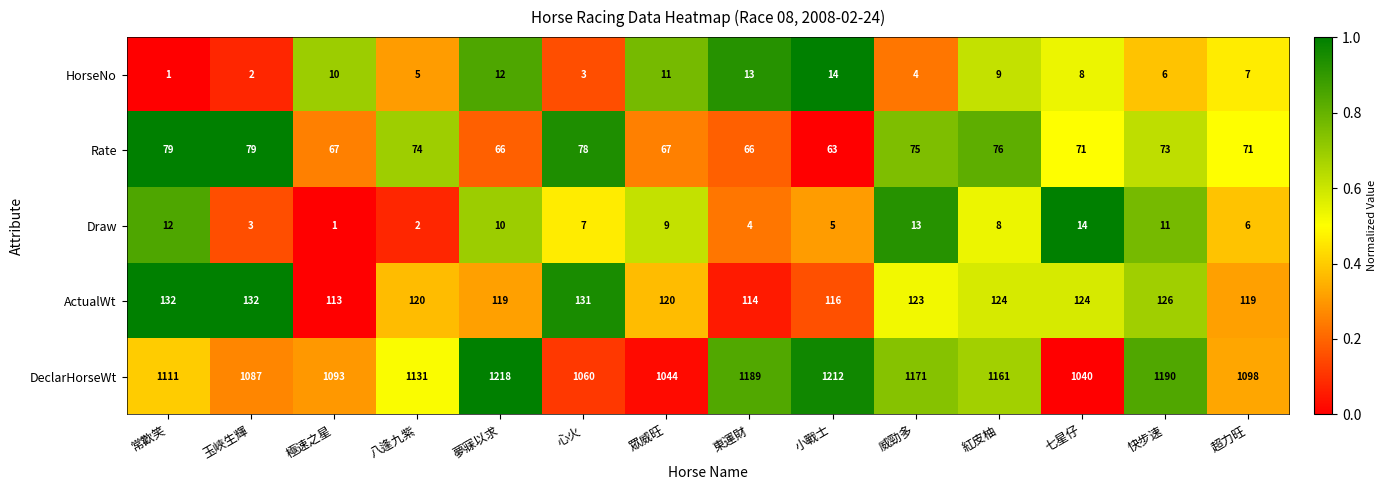

Is it true that Draw equals 5 at 小戰士?

True